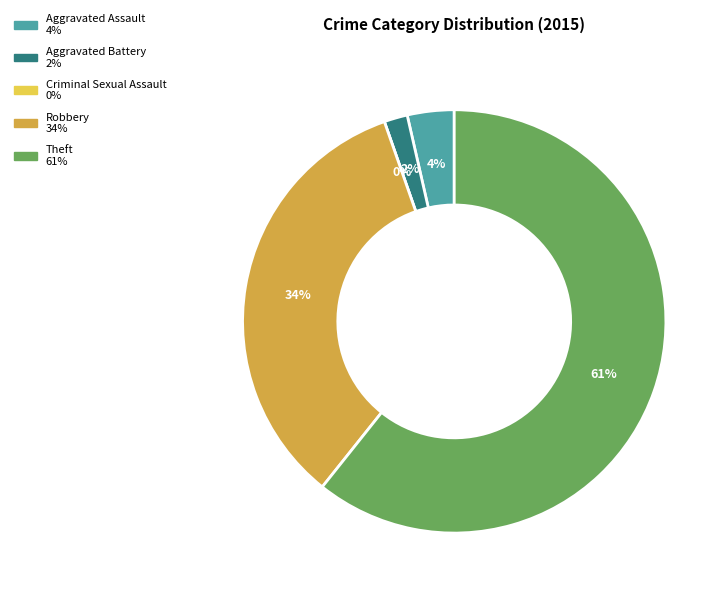

The Aggravated Assault slice represents 4% of the pie. True or false?

True